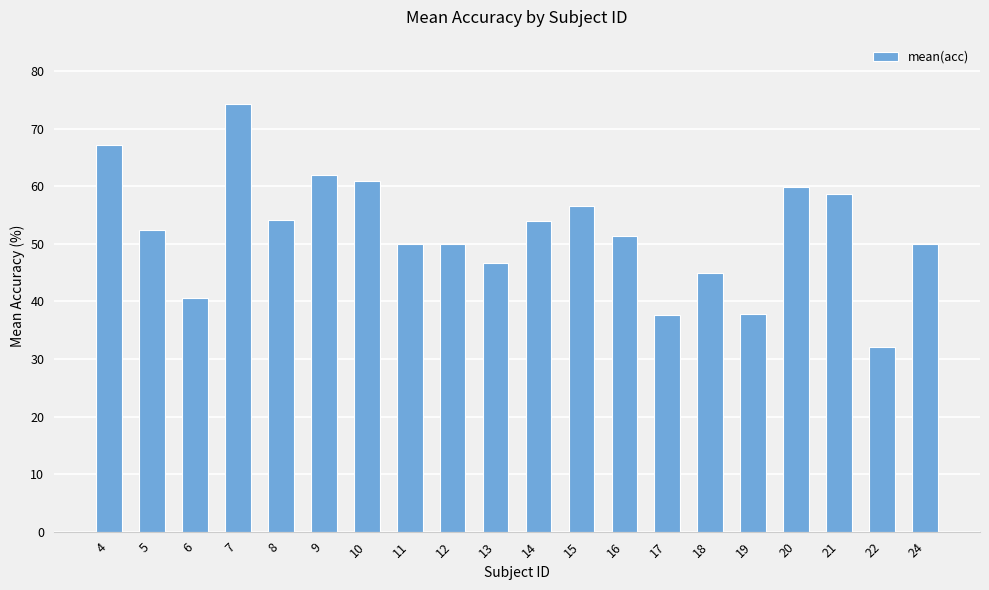

Is it true that the value at 22 is 32.0?

True